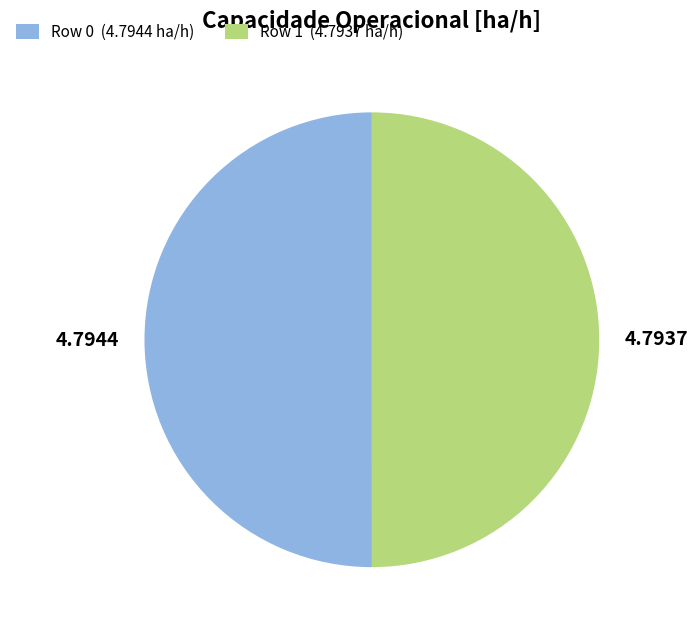

The Row 0 slice represents 50% of the pie. True or false?

True